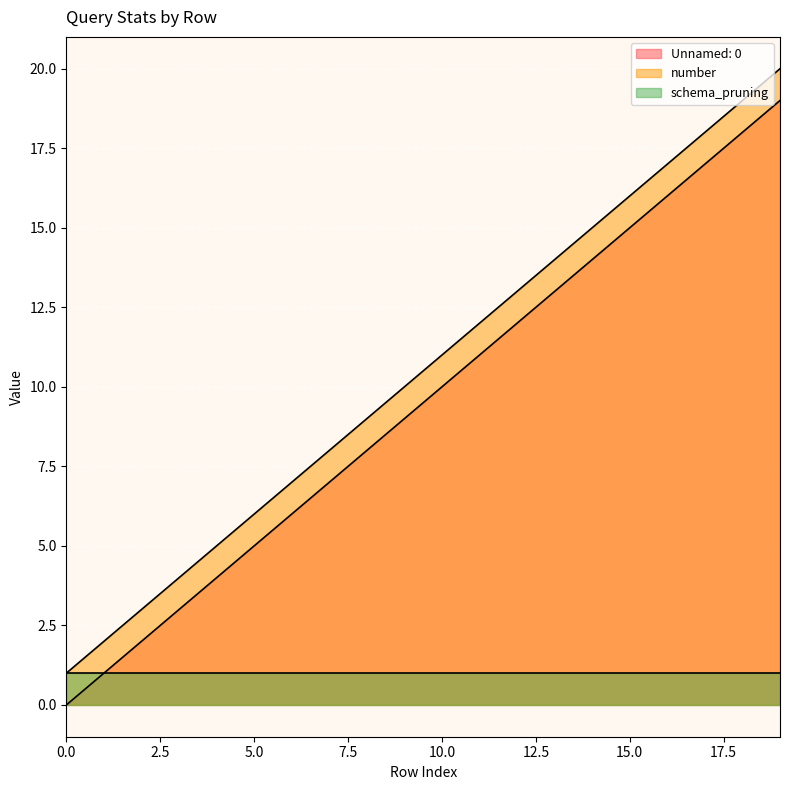

How many values in the number series are below 11?

10